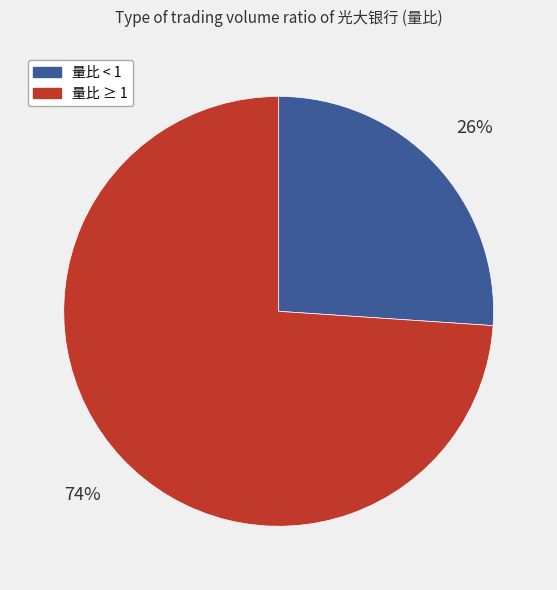

Is there a majority slice in this chart?

Yes